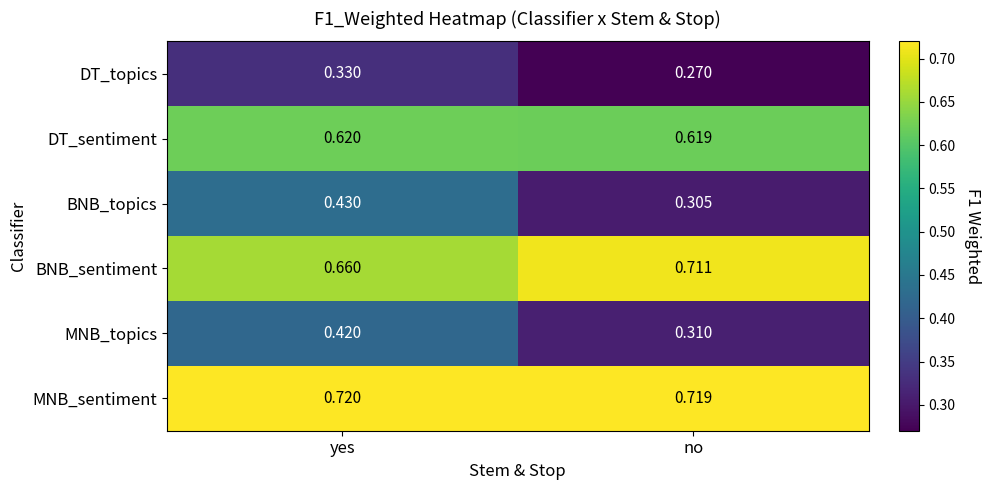

Which series changed the most between yes and no?

BNB_topics